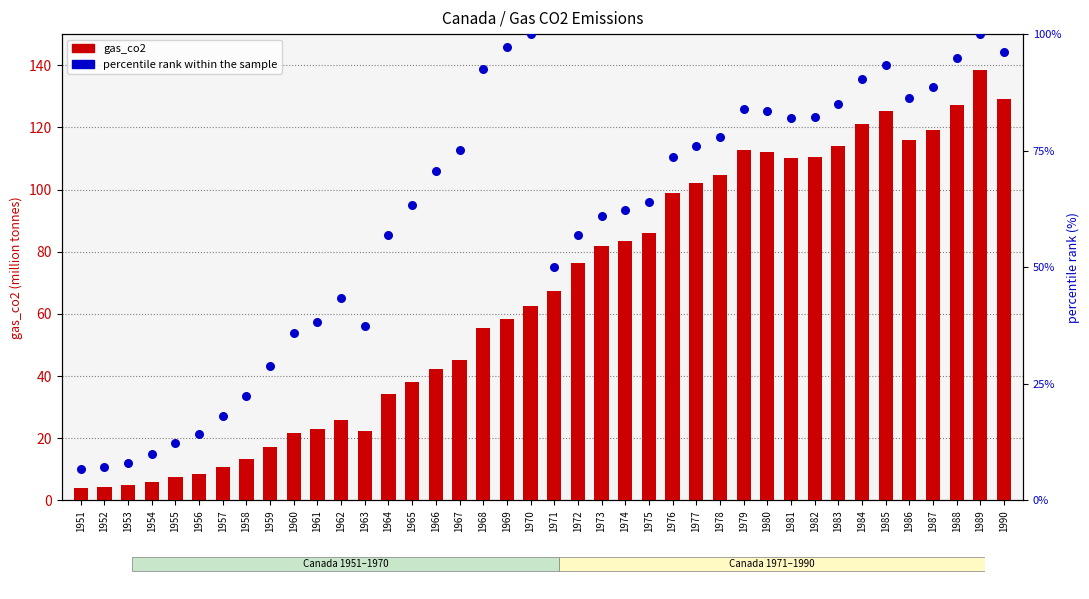

Which series reaches the maximum Y coordinate?

gas_co2